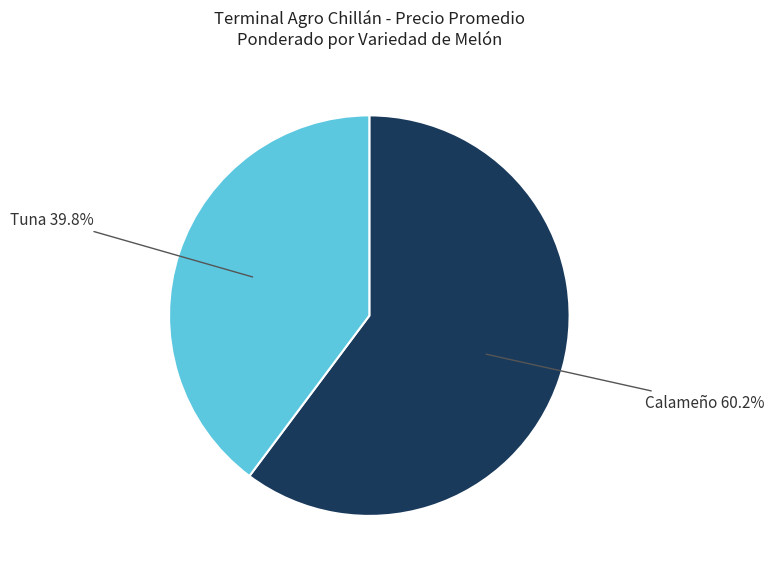

Is there a majority slice in this chart?

Yes